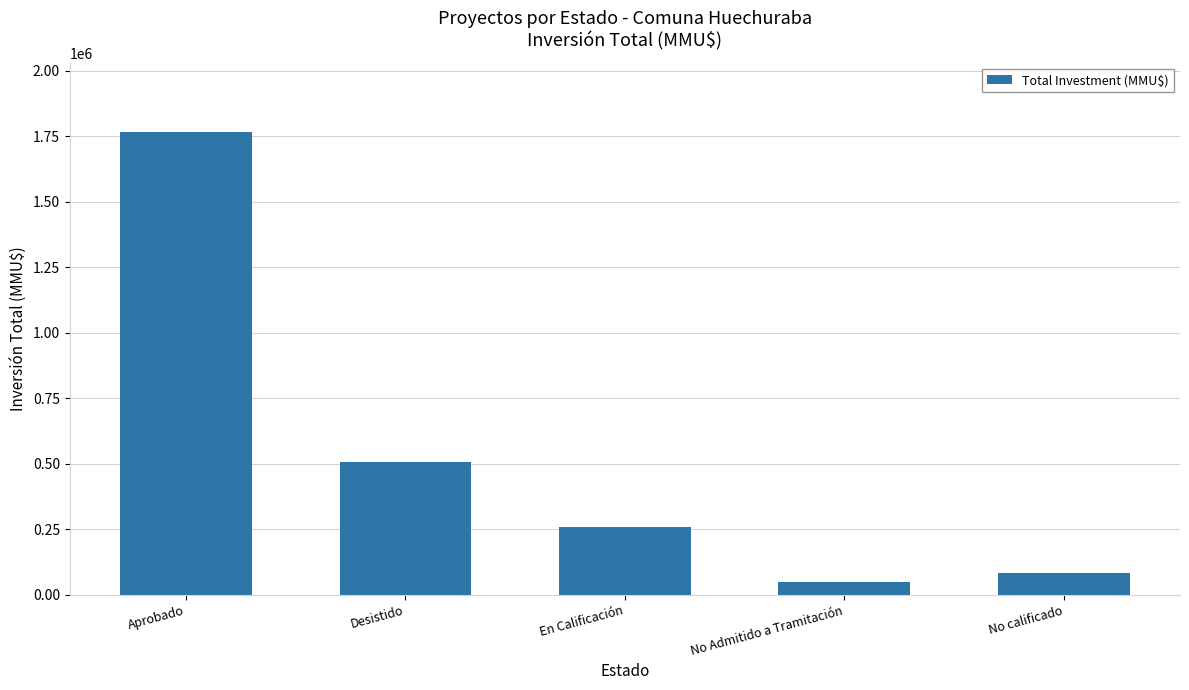

Which has a higher value, No calificado or No Admitido a Tramitación?

No calificado